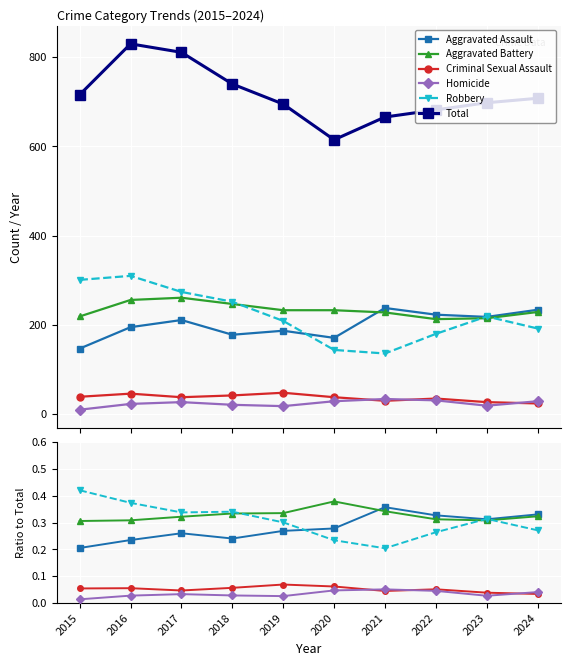

True or false: Homicide has a value of 0.0 at 2015.

True